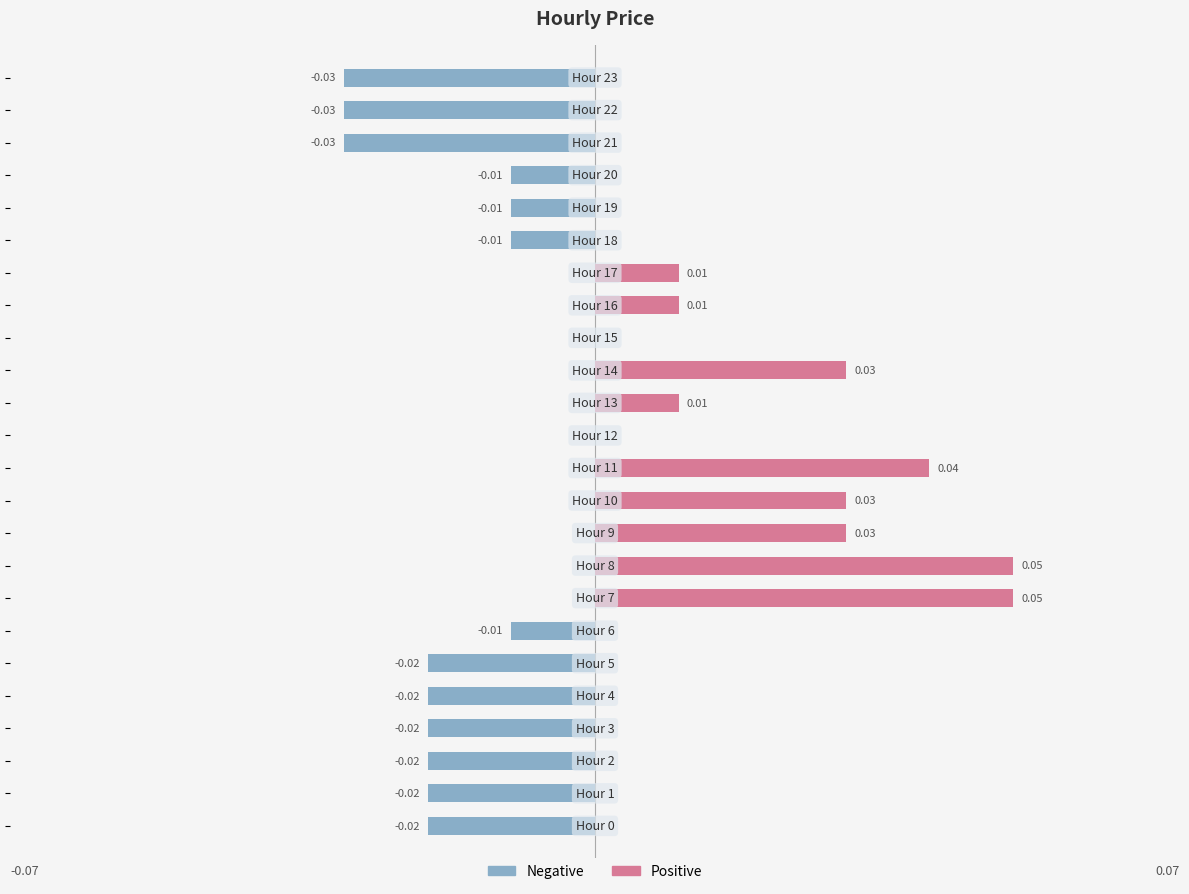

Rank the series by their average value, from highest to lowest.

Positive (above 0), Negative (below 0)